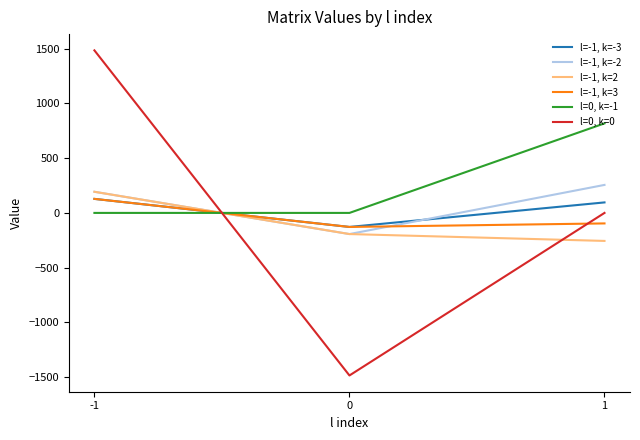

Is the value of l=0, k=0 at 1 greater than the value of l=-1, k=-3 at 1?

No